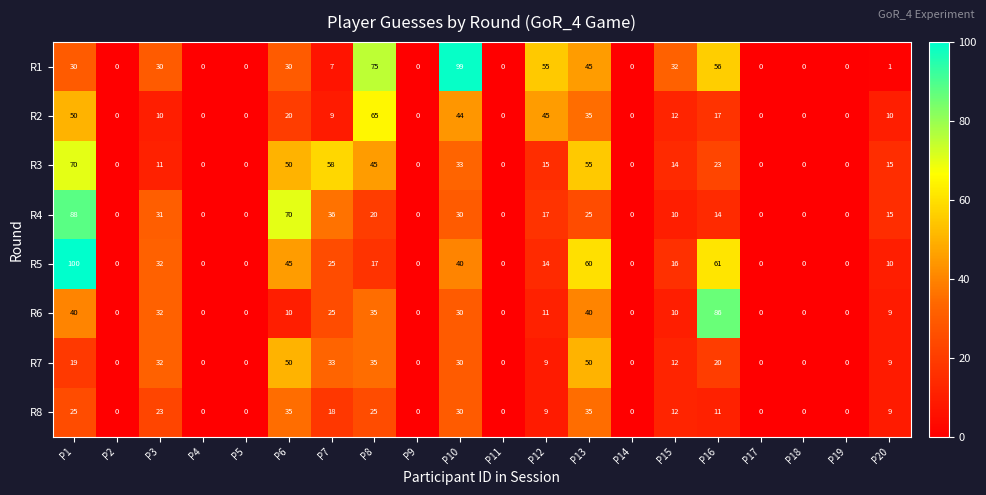

Rank the series by their maximum value, from lowest to highest.

R8, R7, R2, R3, R6, R4, R1, R5